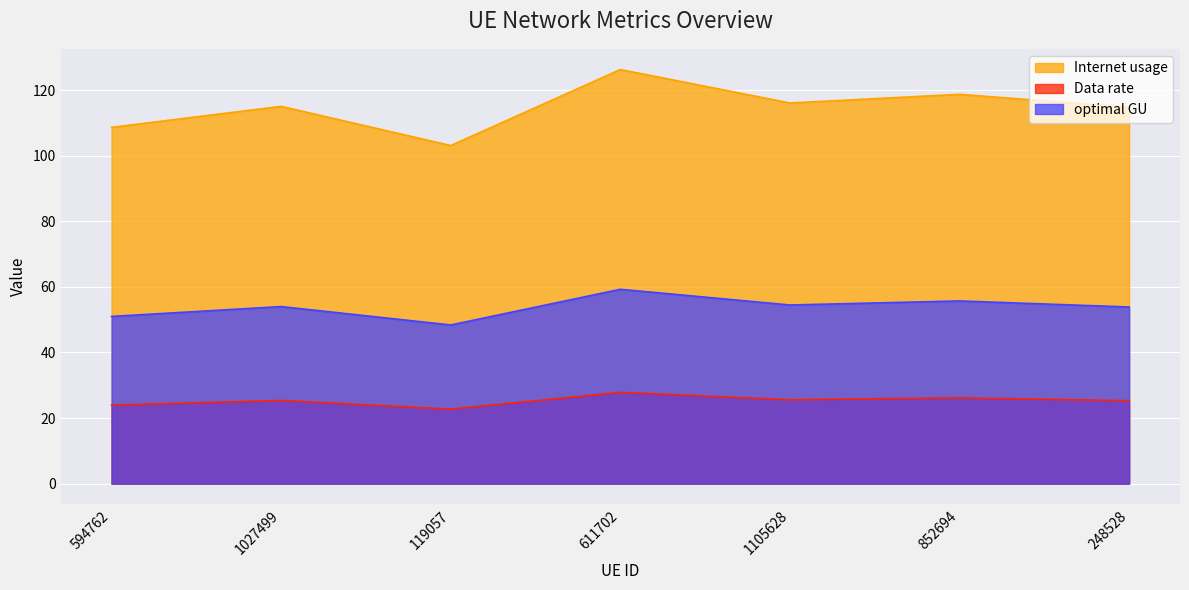

What is the difference between the maximum and second lowest values in the Internet usage series?

17.6